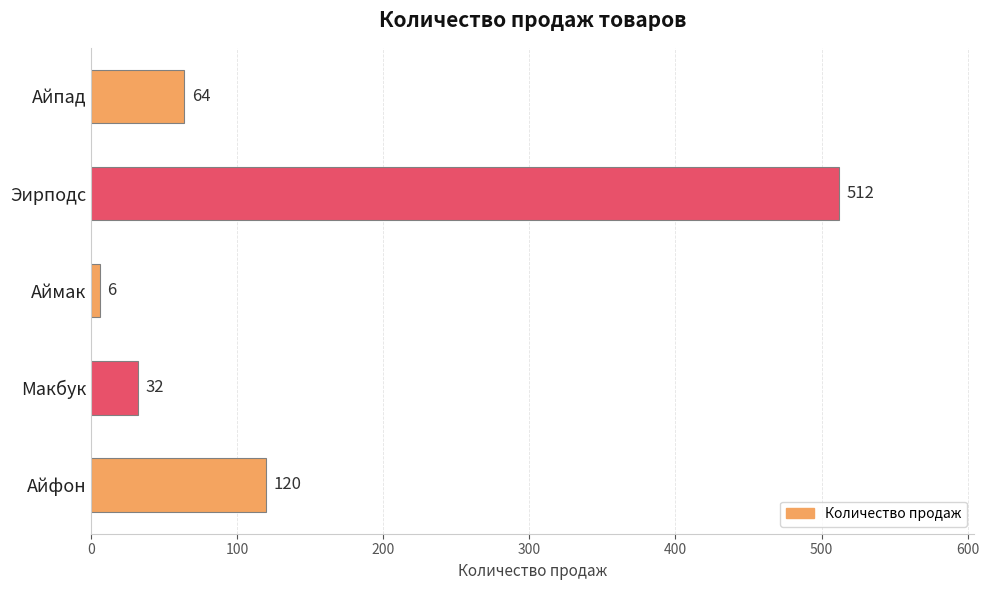

Rank the categories by value from lowest to highest.

Аймак, Макбук, Айпад, Айфон, Эирподс